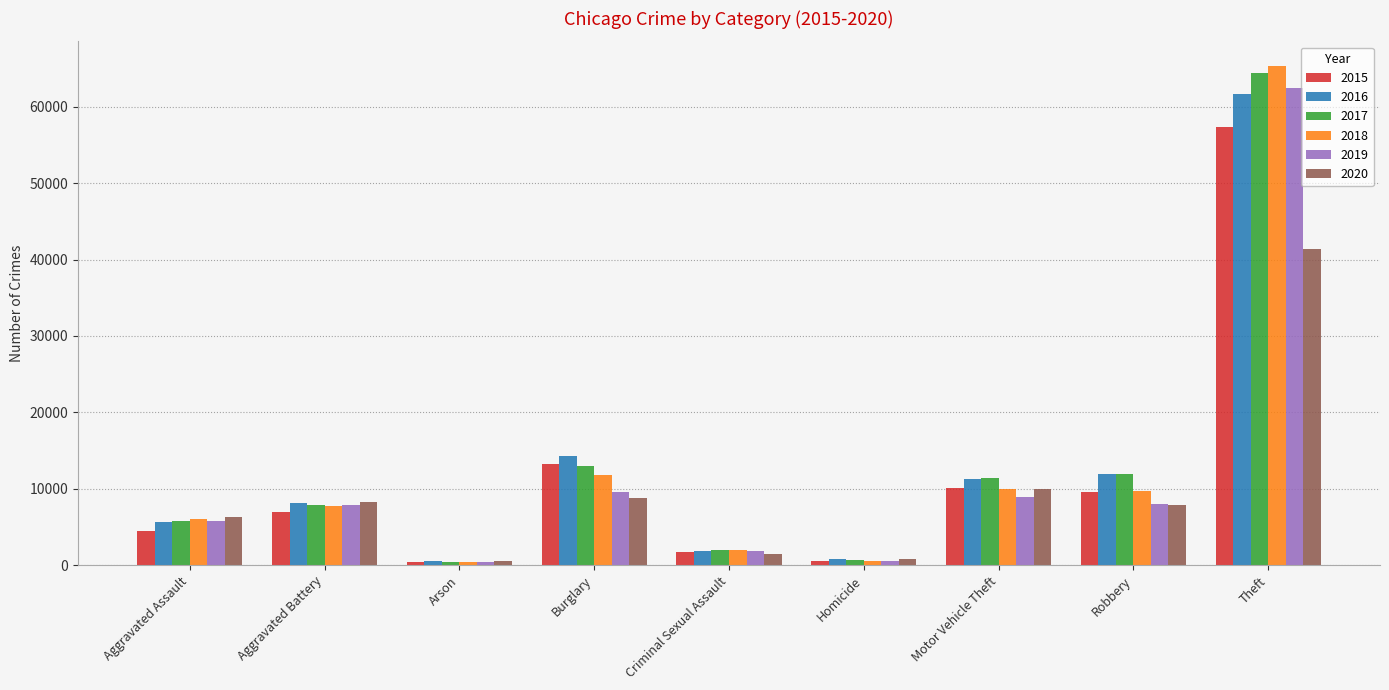

Between Aggravated Battery and Arson, which series saw the biggest shift?

2020